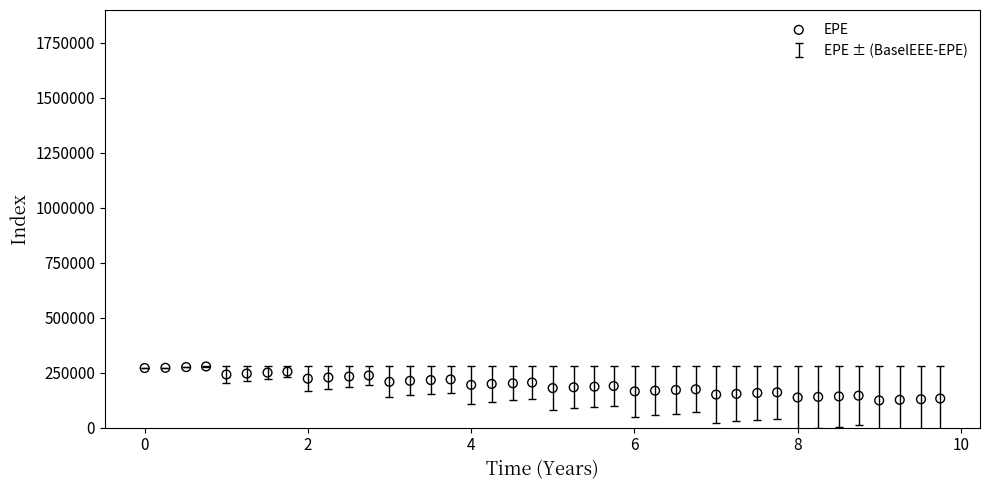

What is the range of Y values (max minus min)?

154325